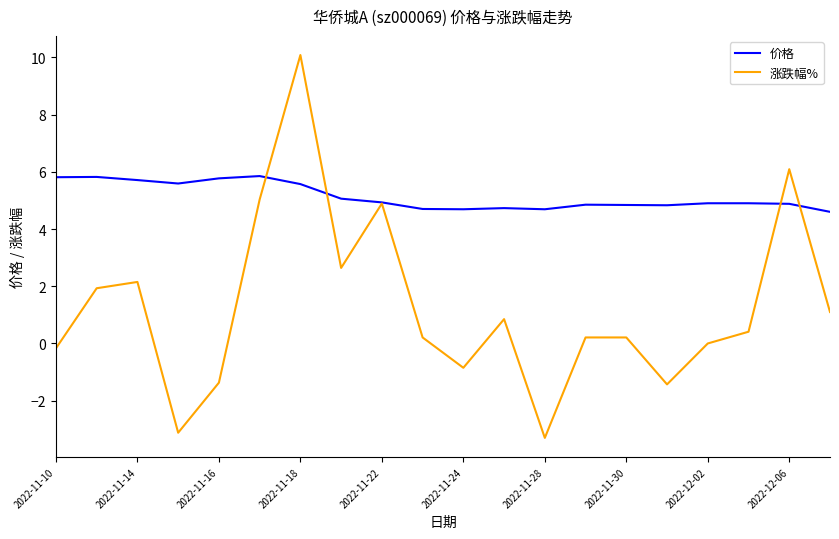

Which series has the largest total across all categories?

价格